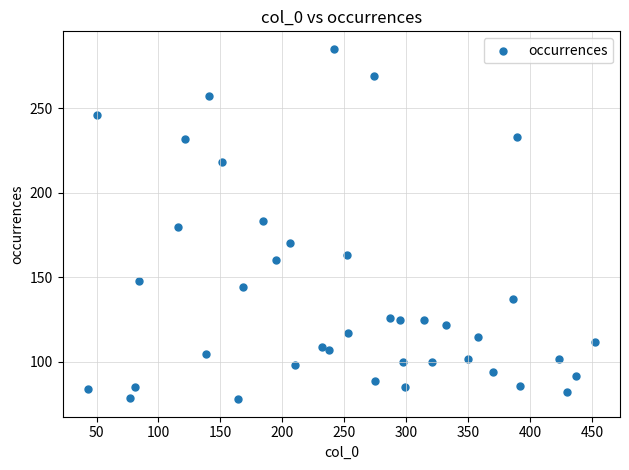

What is the range of X values (max minus min)?

409